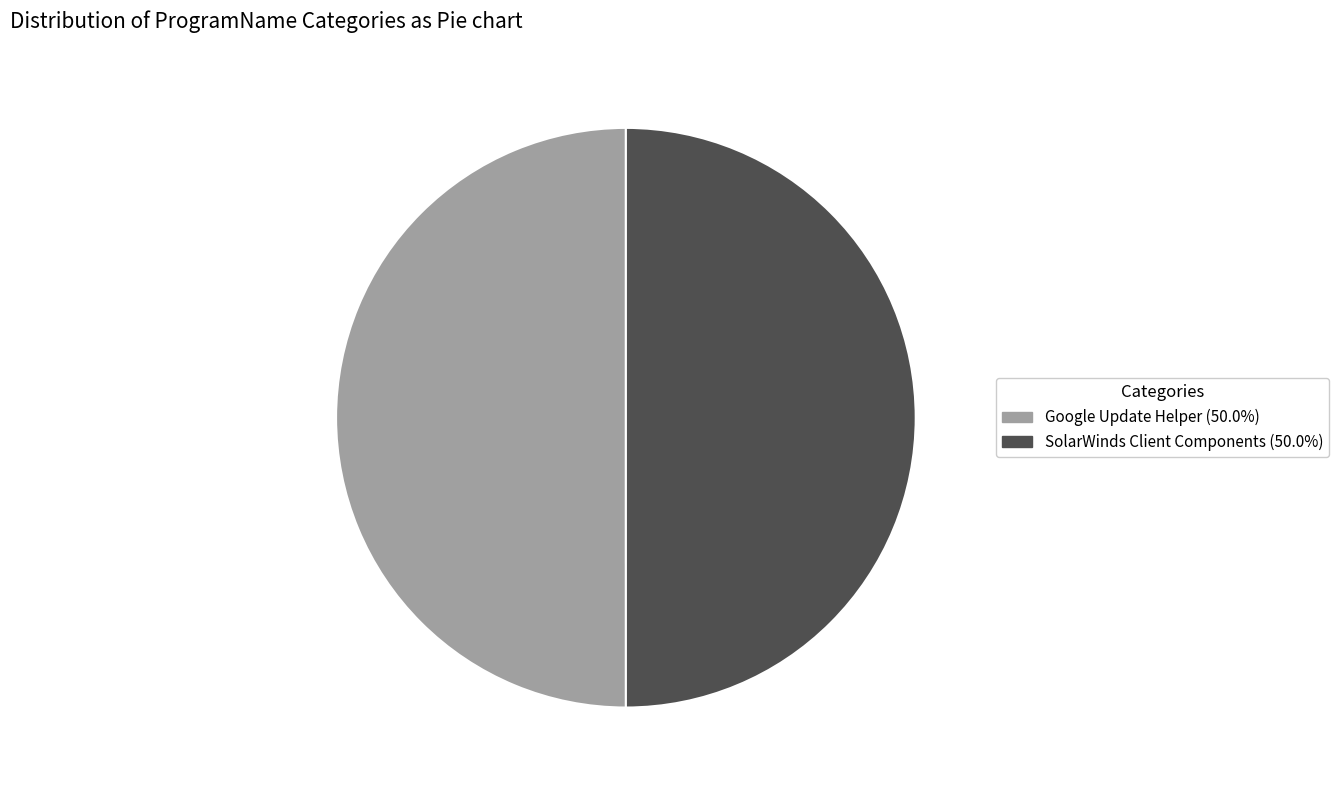

What is the ratio of the value at SolarWinds Client Components (50.0%) to the value at Google Update Helper (50.0%)?

1.0